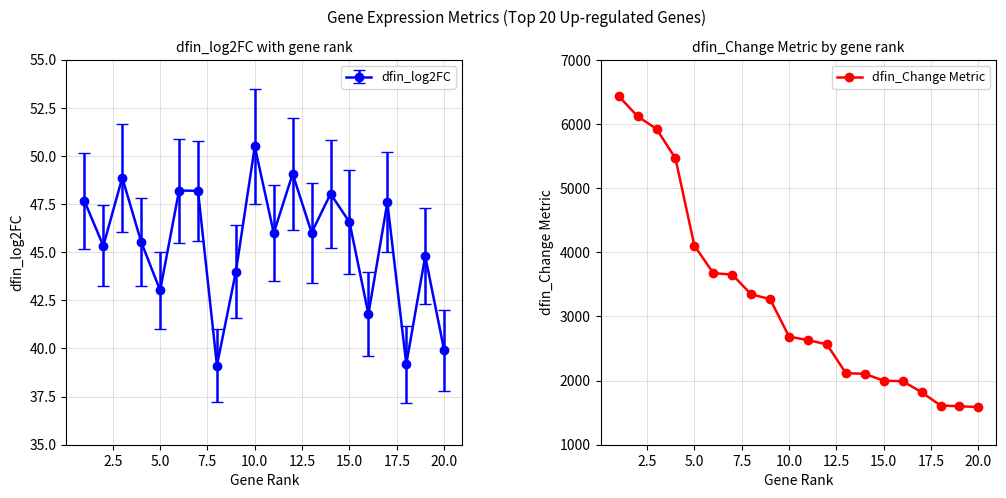

What is the greatest value displayed?

6433.3